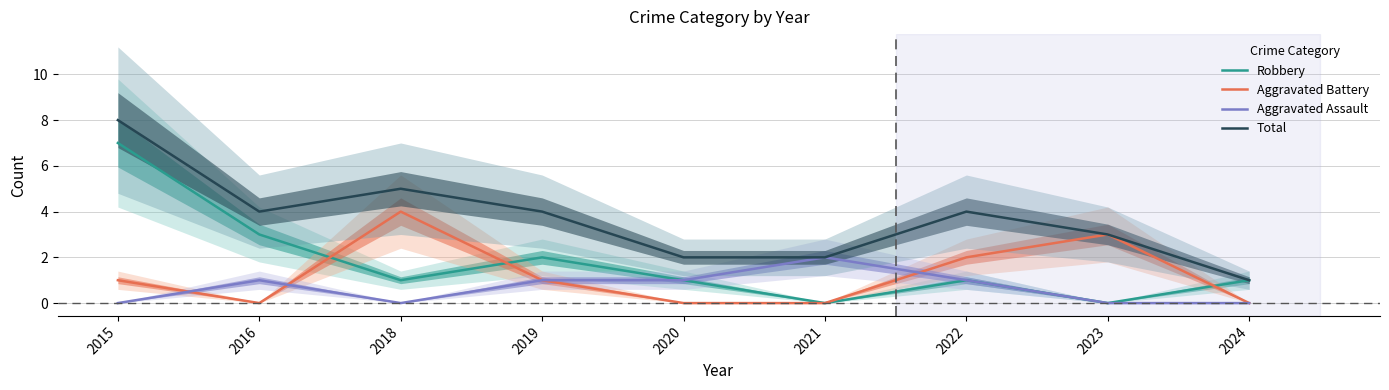

List the series in order of their overall mean, highest first.

Total, Robbery, Aggravated Battery, Aggravated Assault